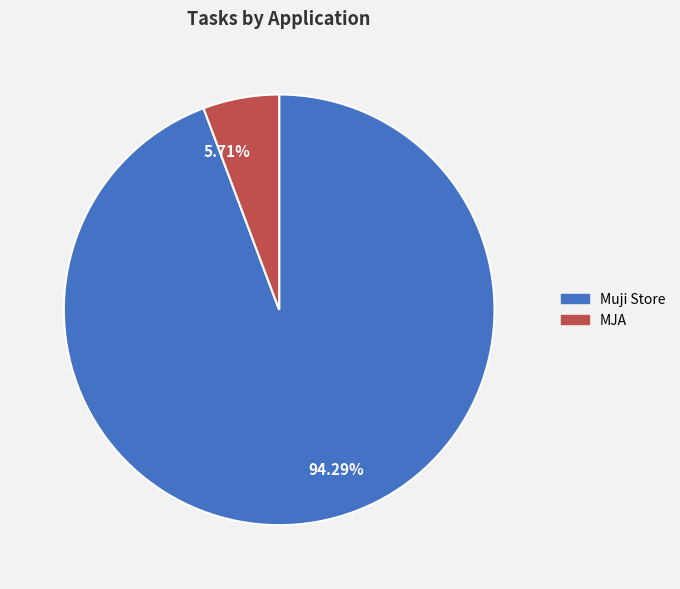

To the nearest percent, what is the combined percentage of MJA and Muji Store?

100%